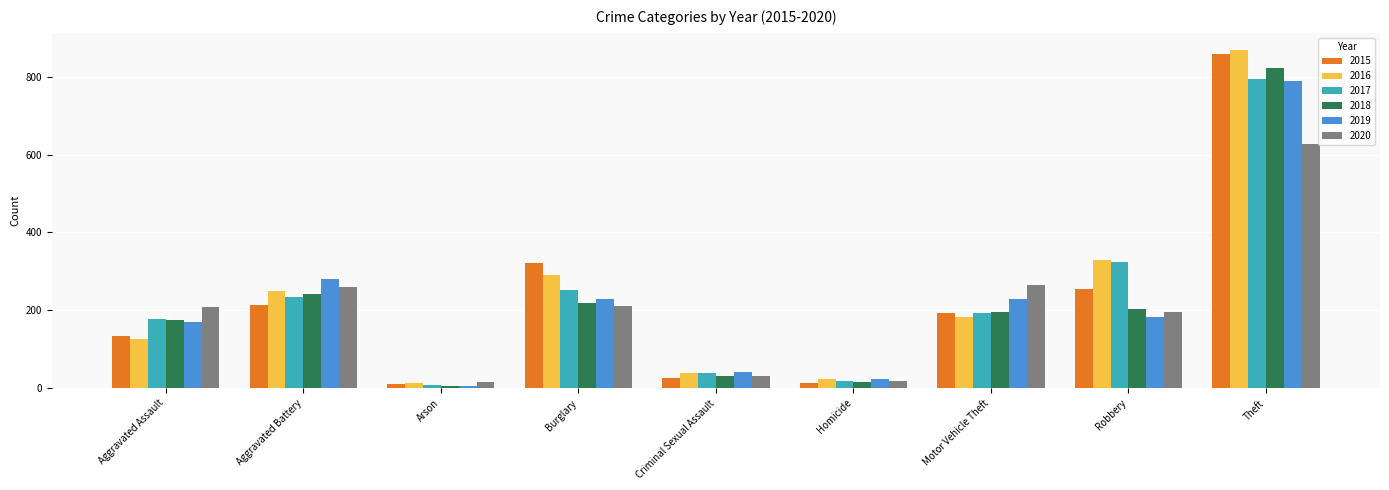

What is the value of the 2015 bar at the 1st from the left?

134